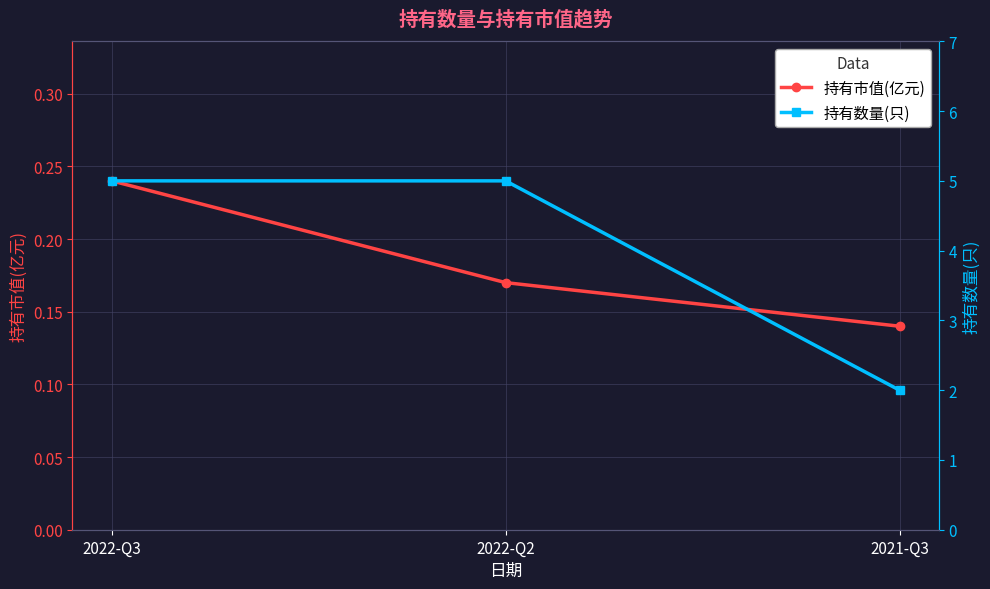

Which has a higher value, 2022-Q2 or 2021-Q3?

2022-Q2